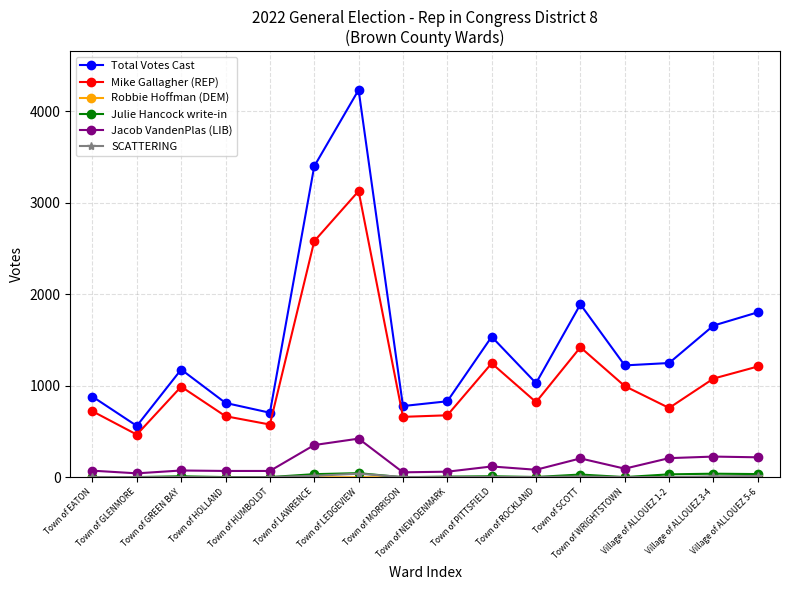

How many interior local peaks does the Total Votes Cast series have?

4